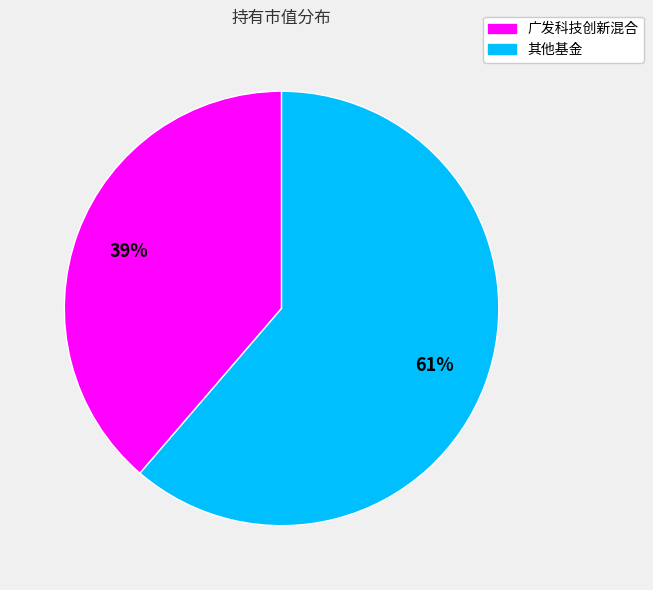

Is there any slice that represents more than half of the pie?

Yes